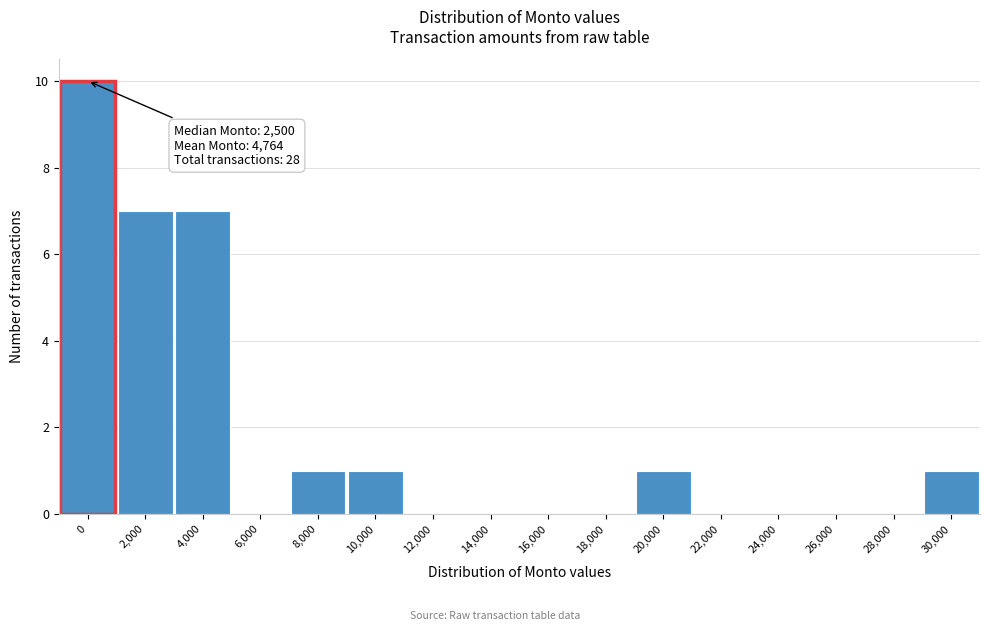

Reading left to right, transcribe all the data shown in this chart.

0=10	2,000=7	4,000=7	6,000=0	8,000=1	10,000=1	12,000=0	14,000=0	16,000=0	18,000=0	20,000=1	22,000=0	24,000=0	26,000=0	28,000=0	30,000=1